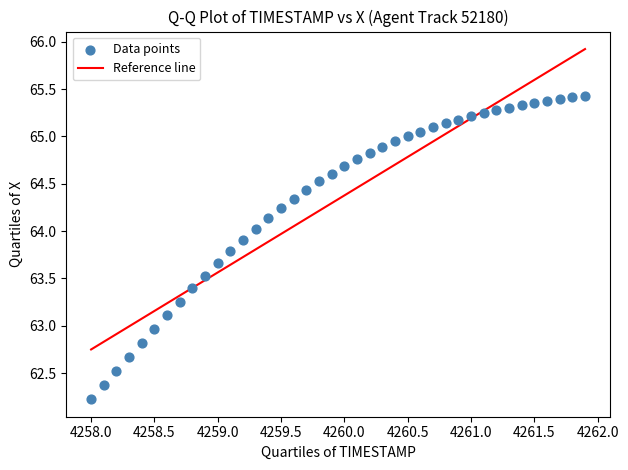

What is the range of Y values (max minus min)?

3.2